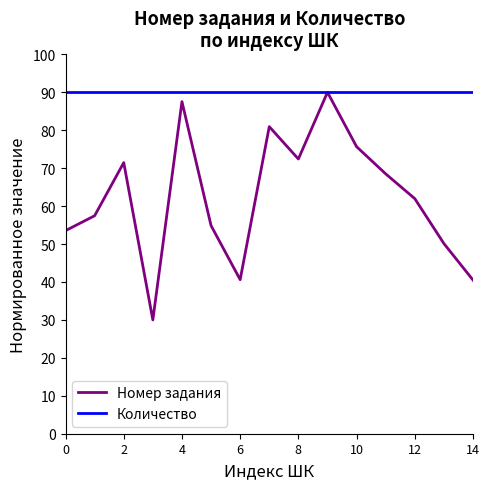

What is the minimum value for Количество?

90.0